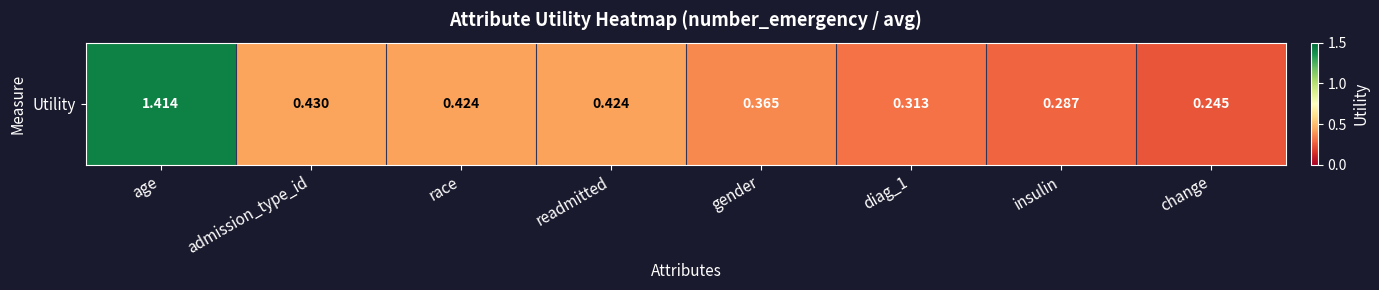

What is the minimum value shown in the chart?

0.2